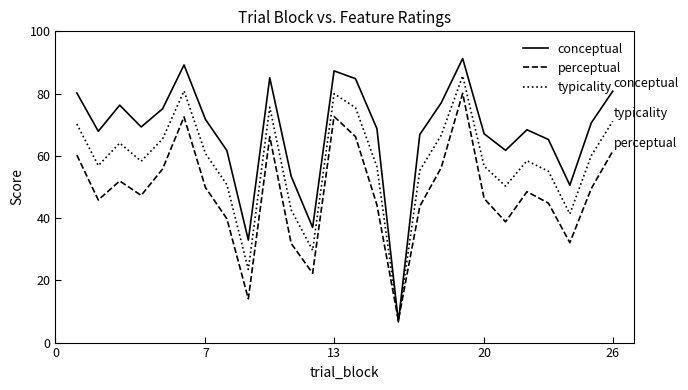

What is the maximum value for typicality?

85.7